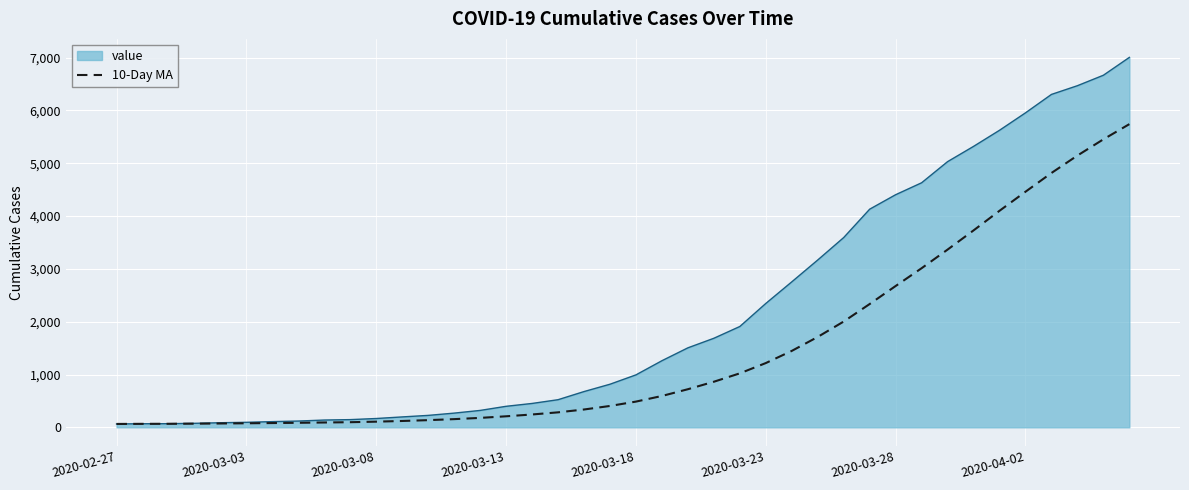

What is the highest value of the value series?

7004.0